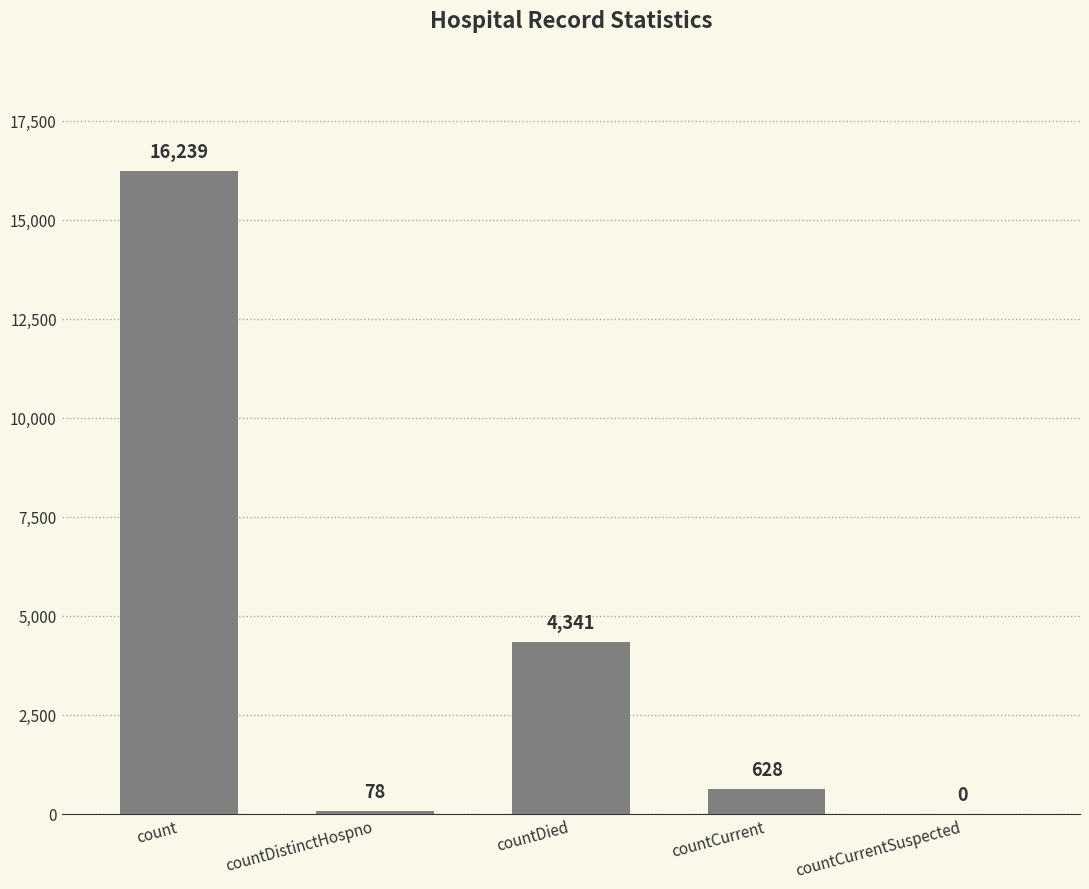

Which category has the highest value across all series?

count